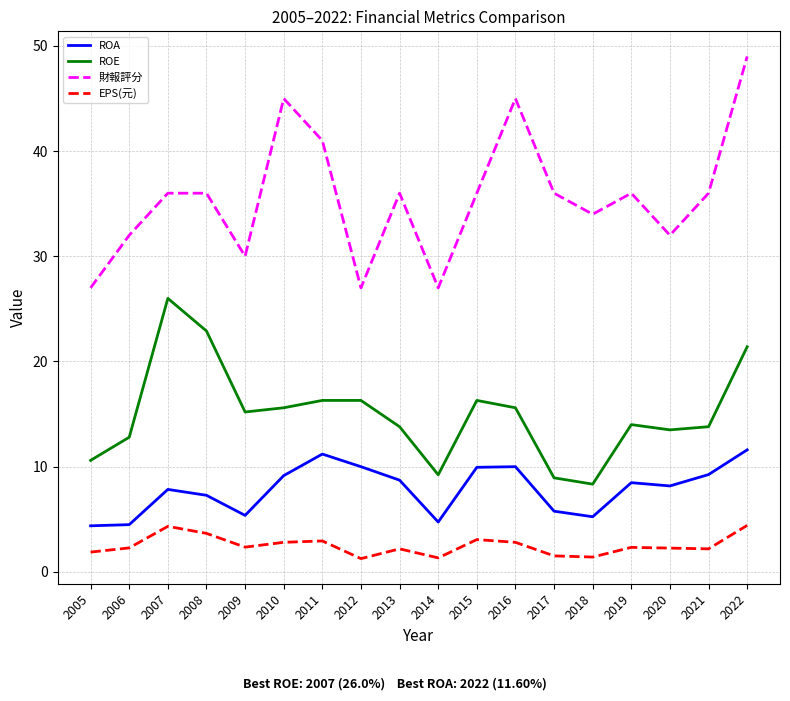

How many values in the ROE series exceed 15?

9